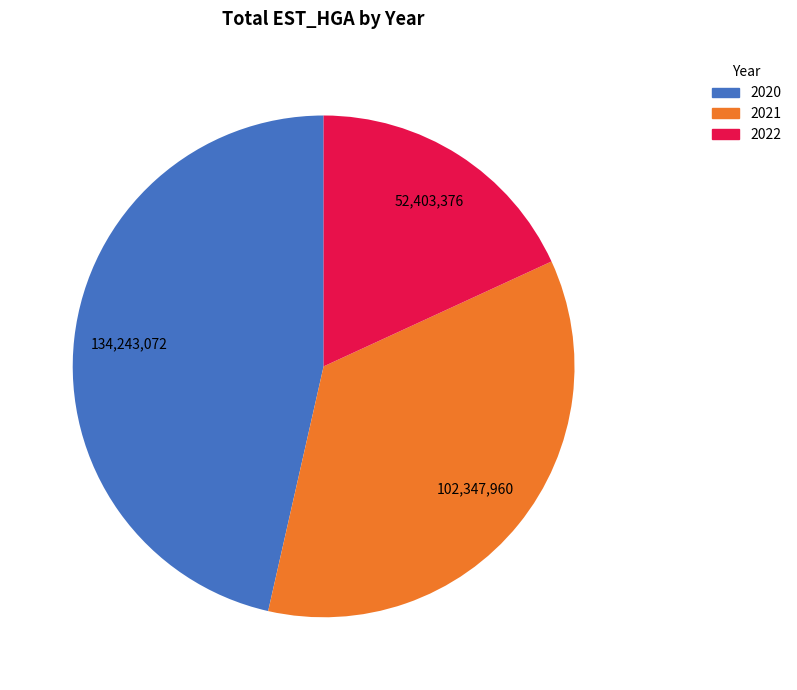

How many slices are in this pie chart?

3